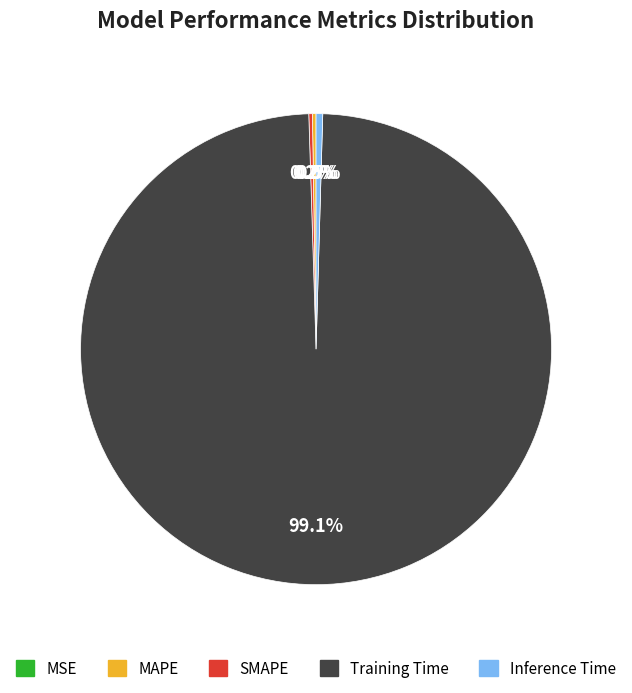

Between Inference Time and Training Time, which is larger?

Training Time